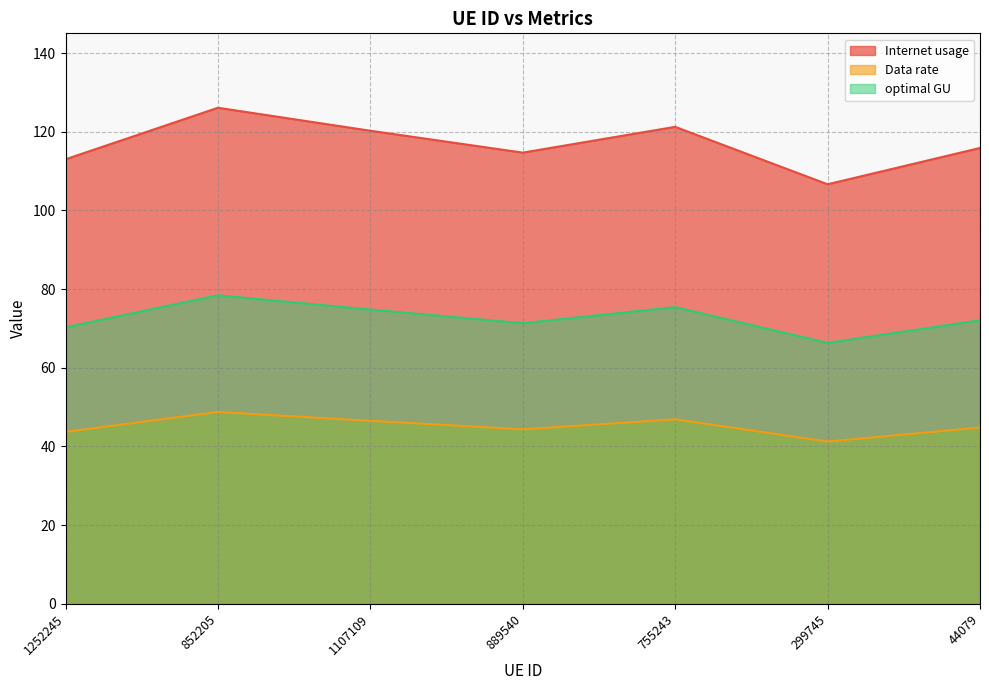

At 755243, list the series in order from smallest to largest.

Data rate, optimal GU, Internet usage